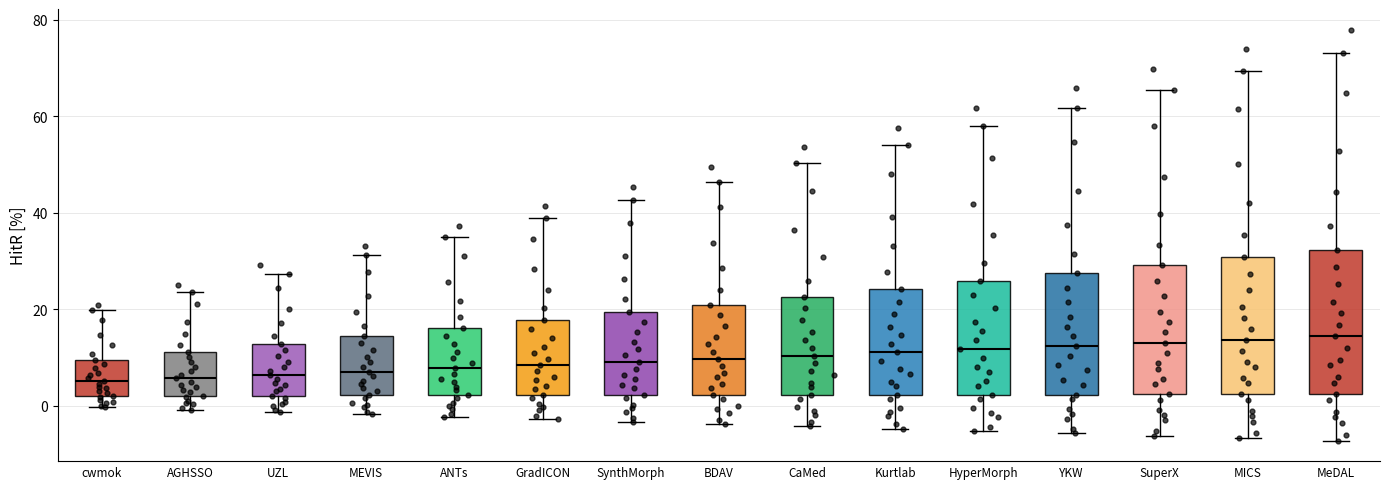

Where does the lower whisker of the box for YKW end on the y-axis? The values are not printed on the chart, so give them approximately, as read against the axis.

-6